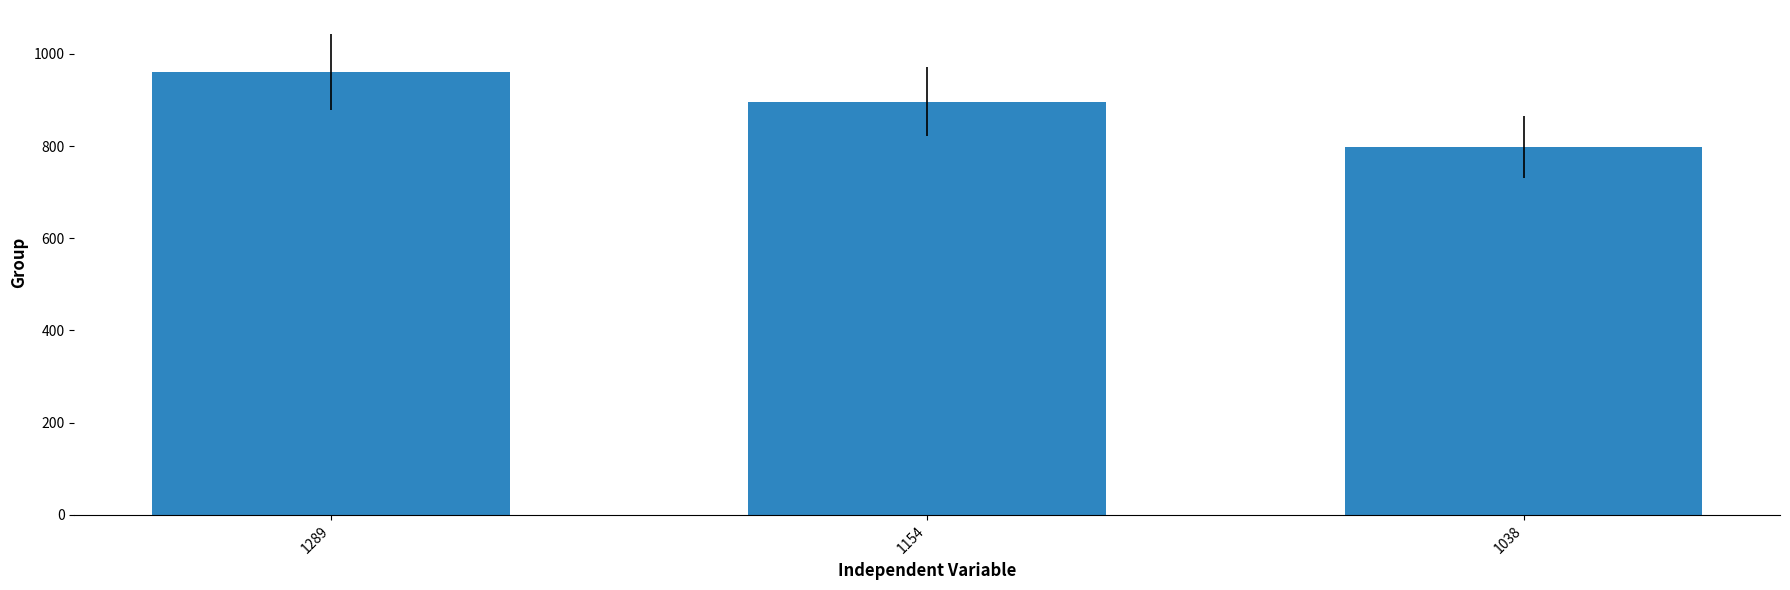

Reading left to right, transcribe all the data shown in this chart.

1289=961	1154=896	1038=798